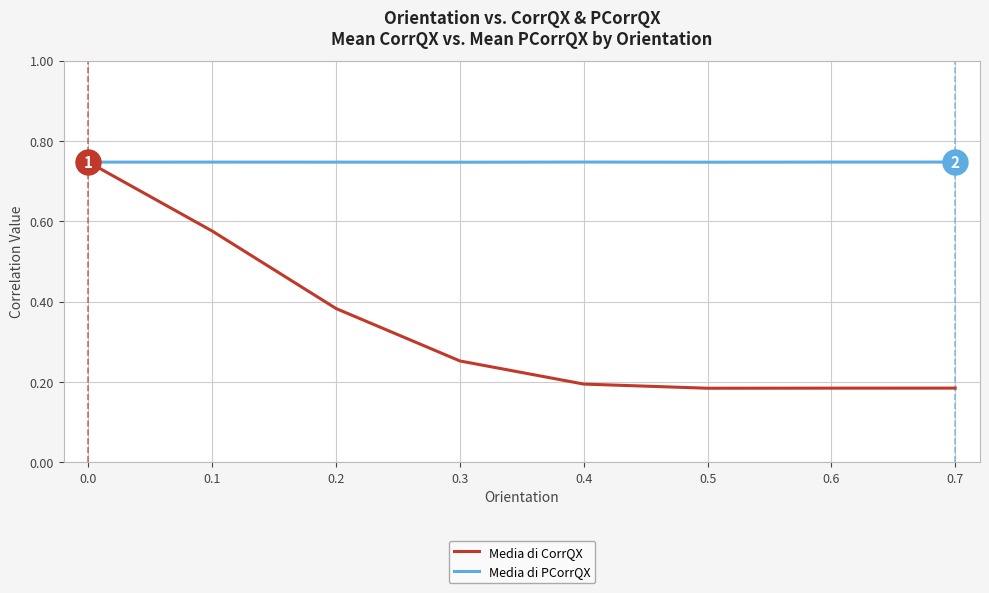

How many lines are shown in the chart?

2